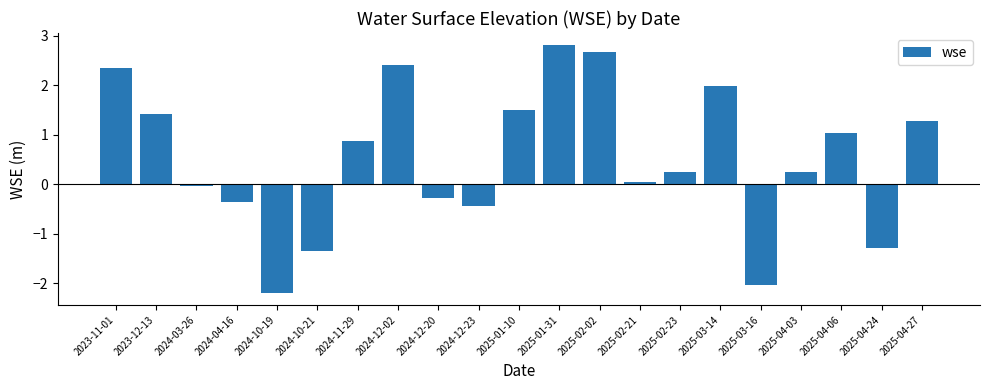

Is it true that the value at 2025-01-31 is 2.8?

True